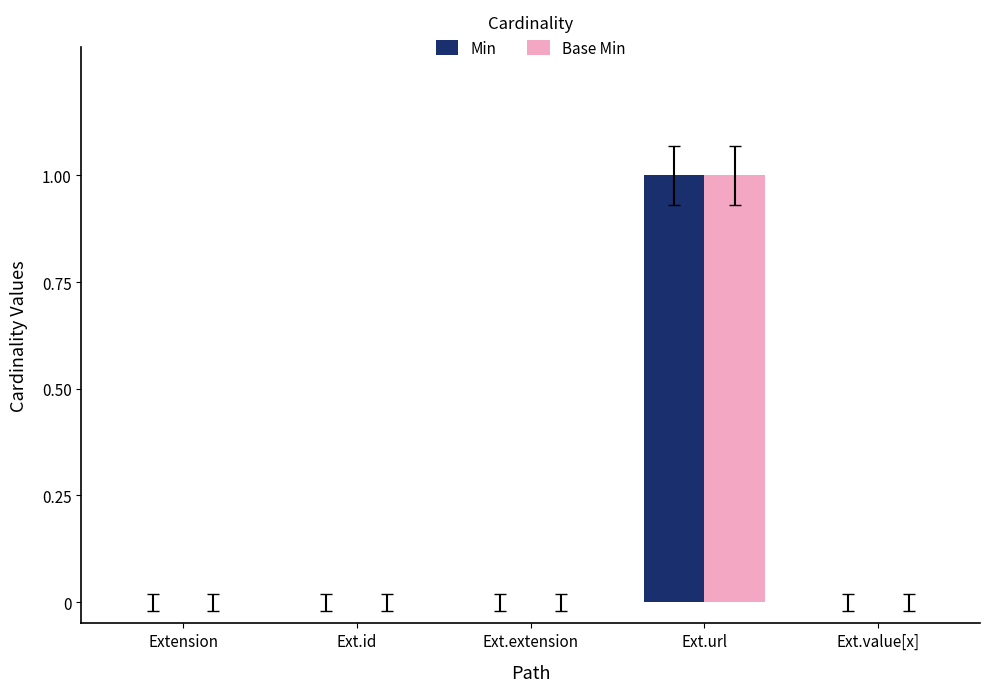

What are all the series names shown in the legend?

Min, Base Min